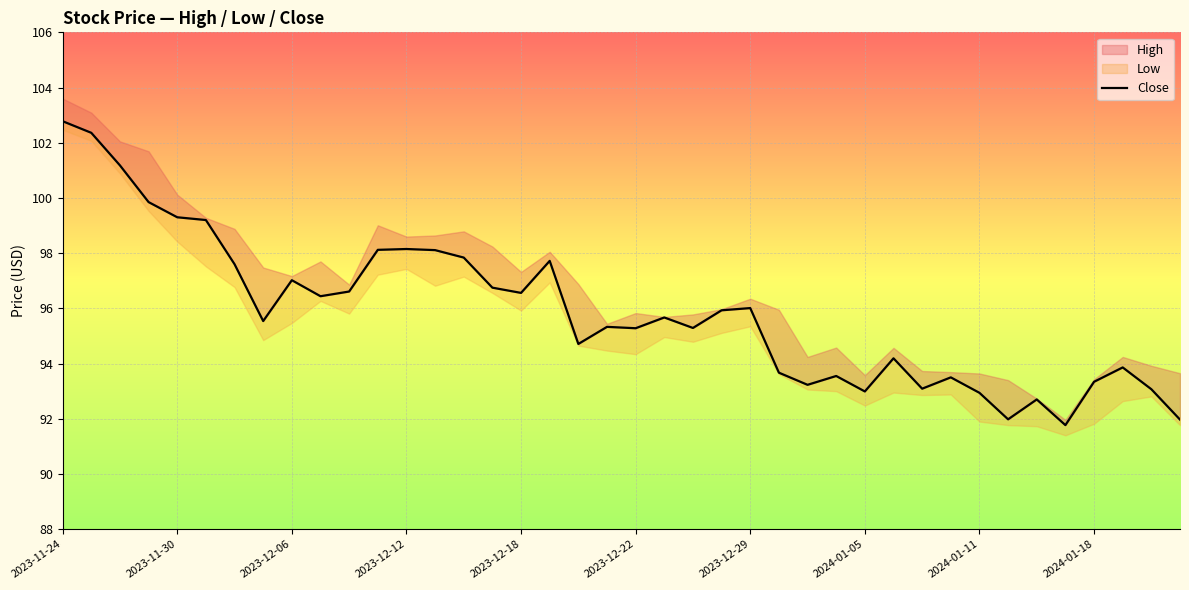

How many categories are shown in the chart?

40